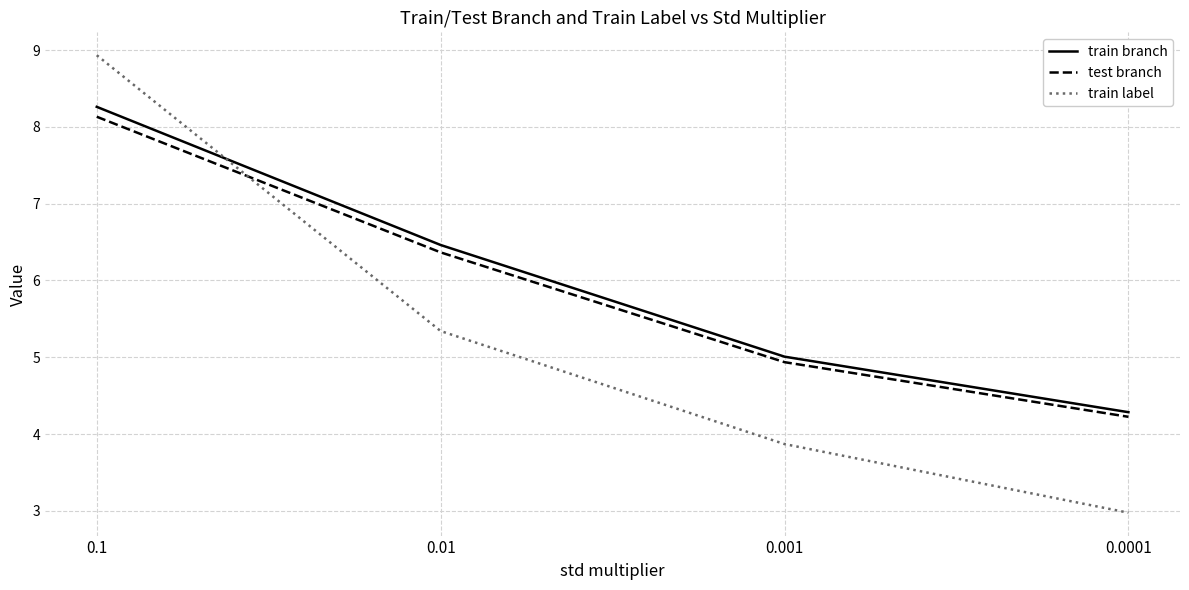

Reading right to left, what are all the values shown in this chart?

train branch: 0.0001=4.3	0.001=5.0	0.01=6.5	0.1=8.3
test branch: 0.0001=4.2	0.001=4.9	0.01=6.4	0.1=8.1
train label: 0.0001=3.0	0.001=3.9	0.01=5.3	0.1=8.9